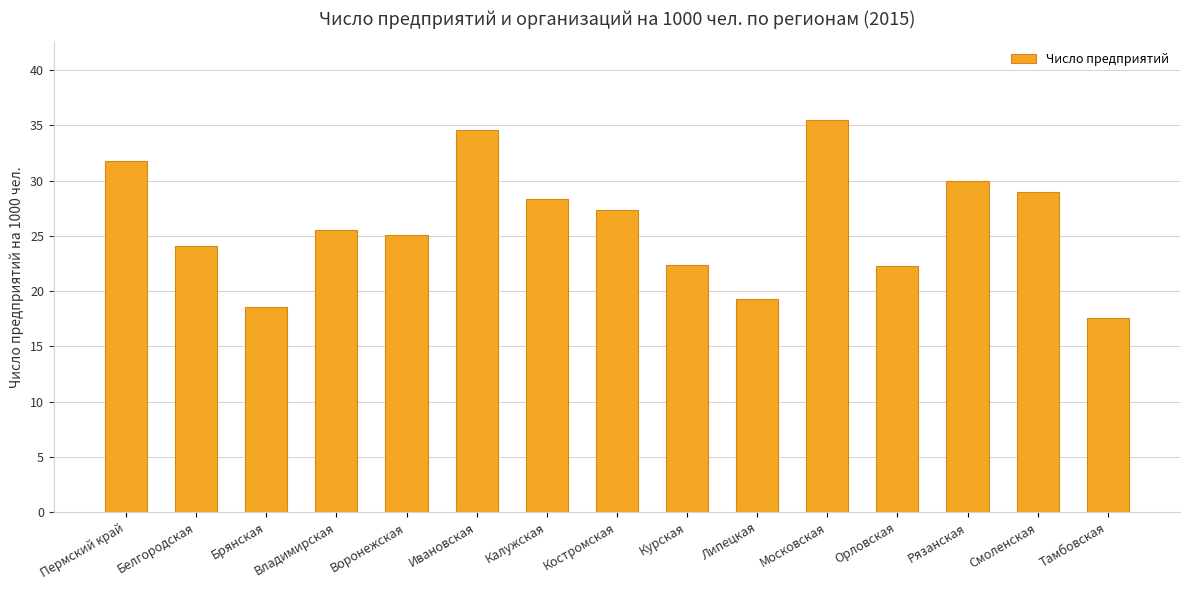

What is the label of the 13th bar from the left?

Рязанская